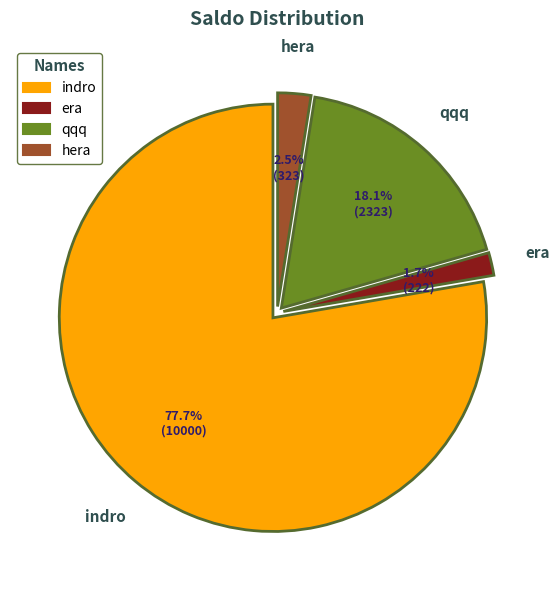

Which slice is the smallest?

era